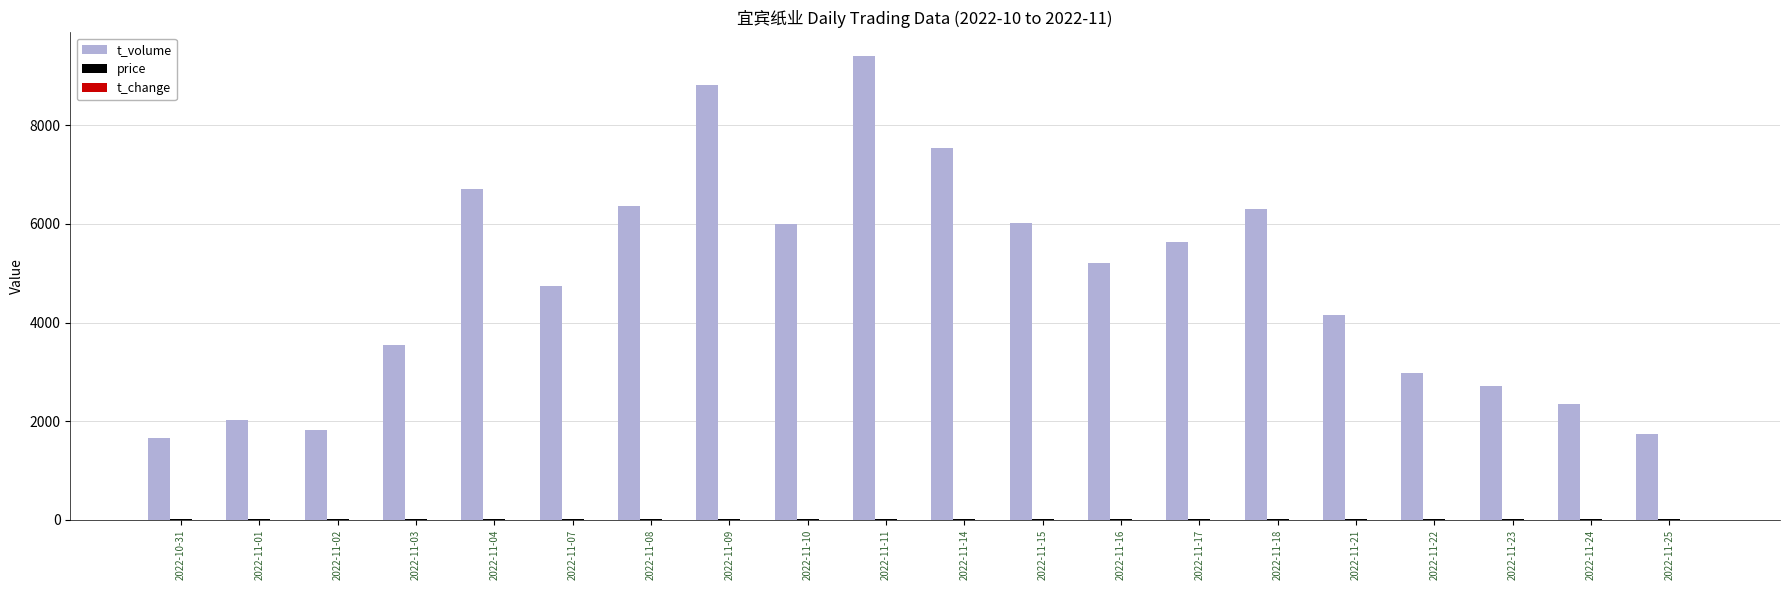

Which category has the highest value in the t_volume series?

2022-11-11